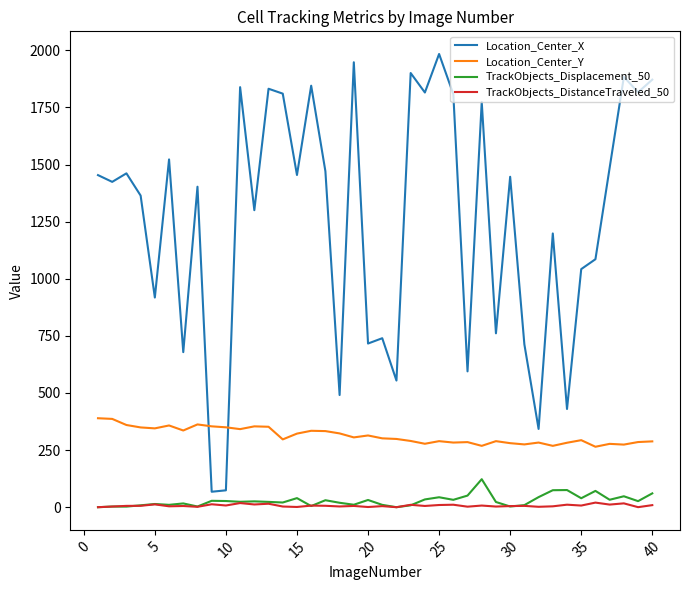

True or false: Location_Center_X and TrackObjects_DistanceTraveled_50 intersect in this chart.

False